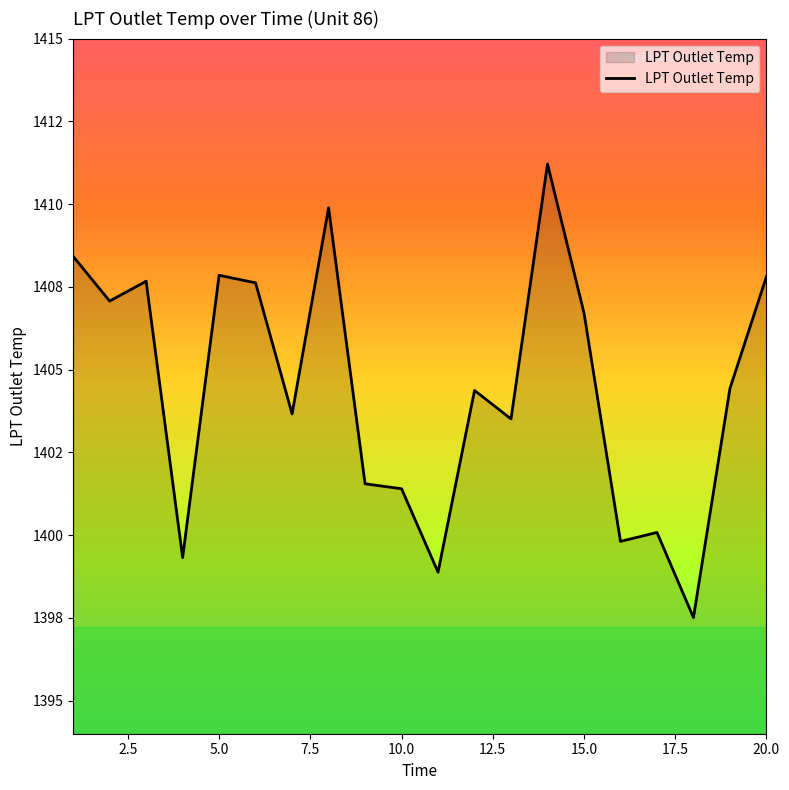

Does the chart have visible grid lines?

No